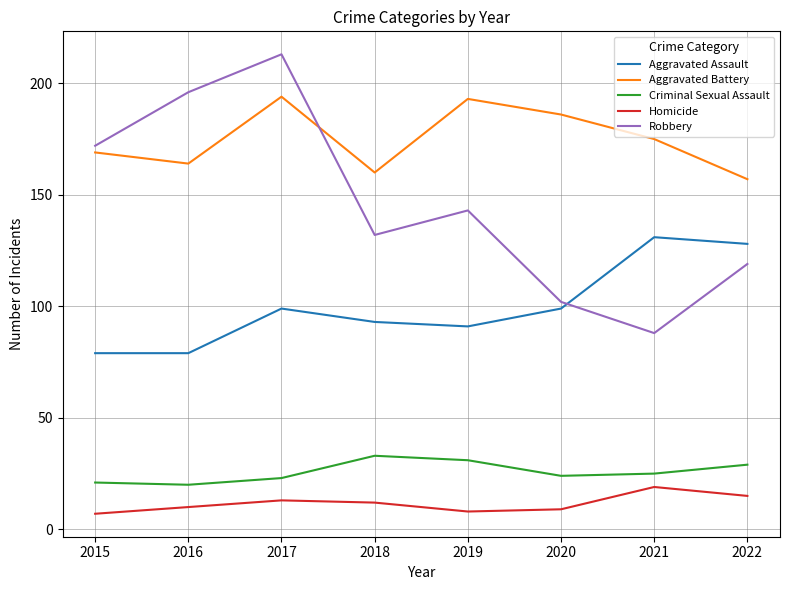

Rank the categories by Robbery value from lowest to highest.

2021, 2020, 2022, 2018, 2019, 2015, 2016, 2017